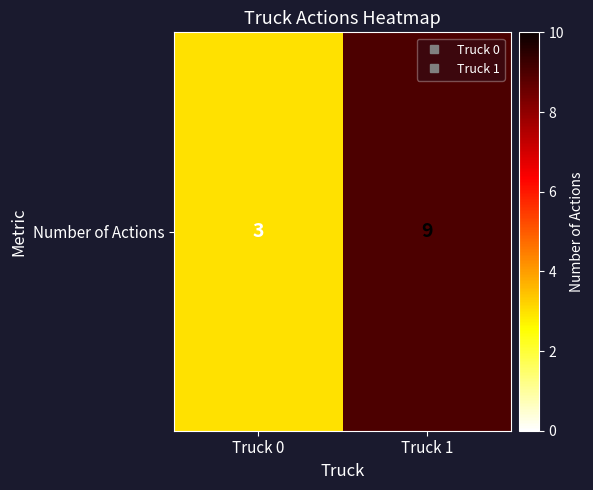

Reading right to left, extract all data points from this chart.

Truck 1=9	Truck 0=3